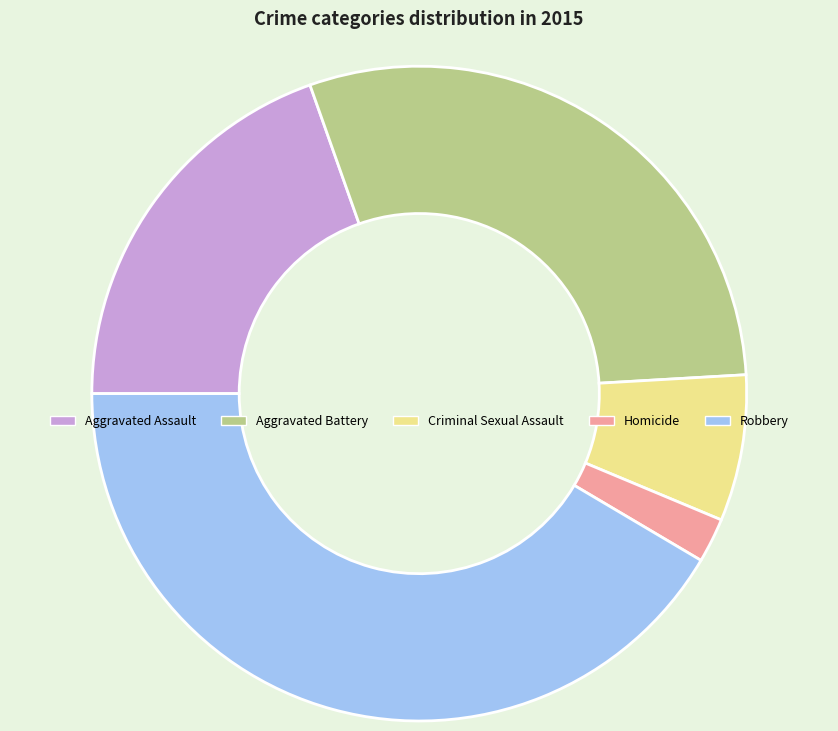

Count the number of slices in the pie.

5